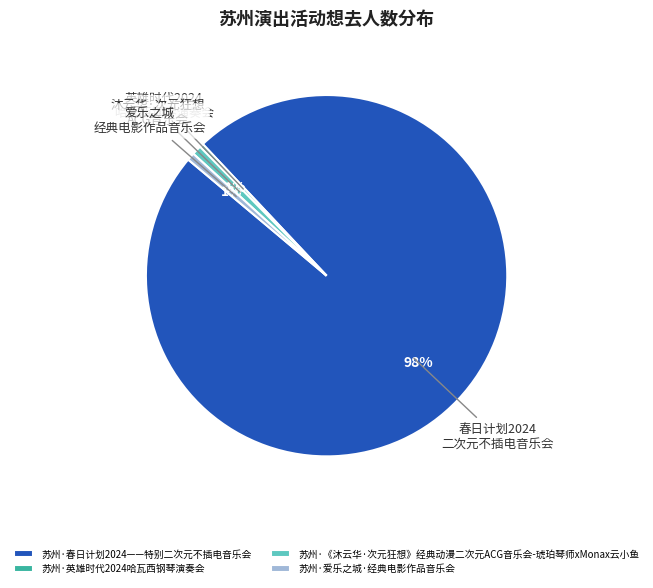

True or false: 苏州·爱乐之城·经典电影作品音乐会 accounts for 11% of the total.

False